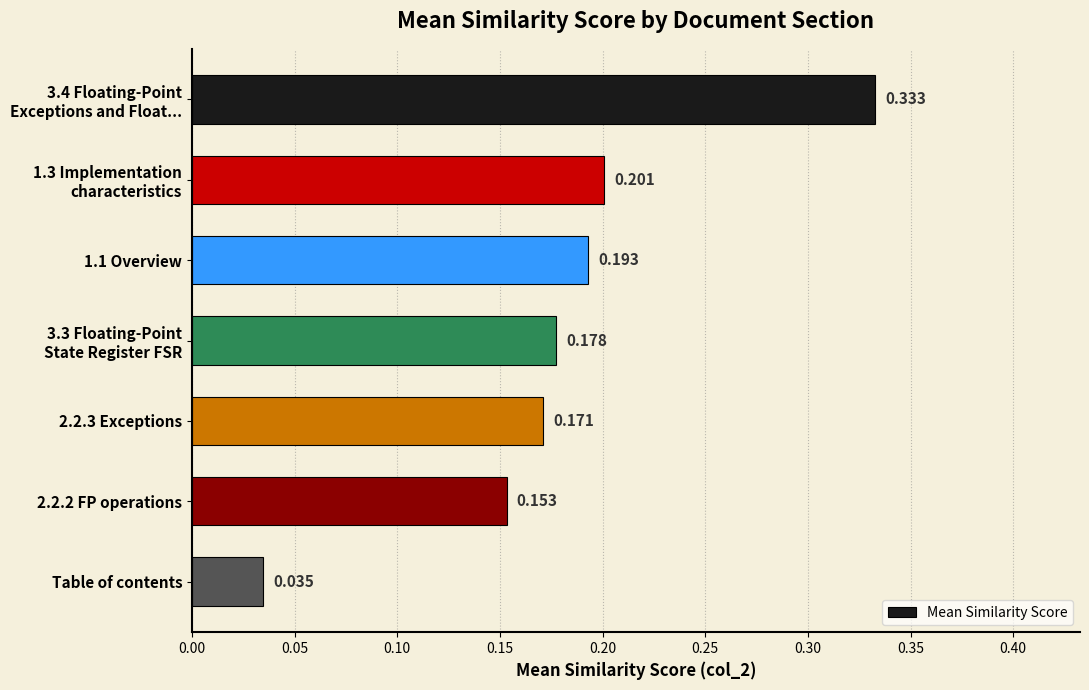

List the labels in order of value, smallest first.

Table of contents, 2.2.2 FP operations, 2.2.3 Exceptions, 3.3 Floating-Point
State Register FSR, 1.1 Overview, 1.3 Implementation
characteristics, 3.4 Floating-Point
Exceptions and Float...